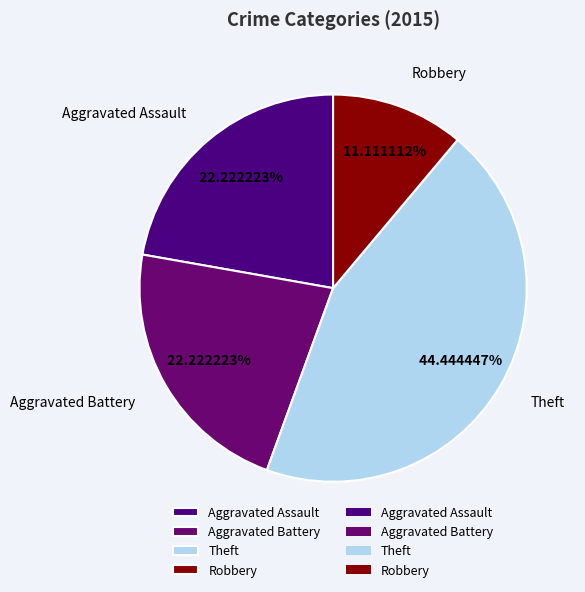

Is there a majority slice in this chart?

No